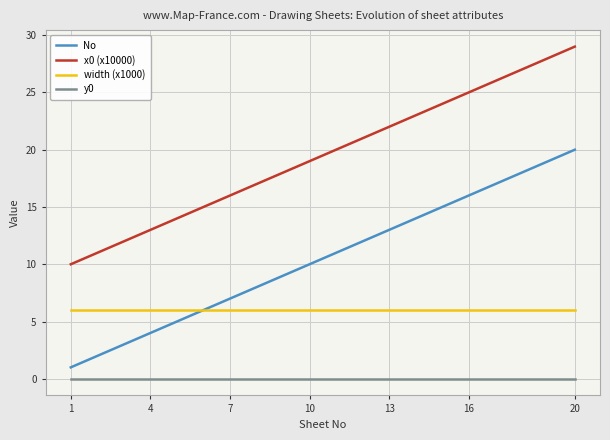

True or false: x0 (x10000) and No cross at least once.

False